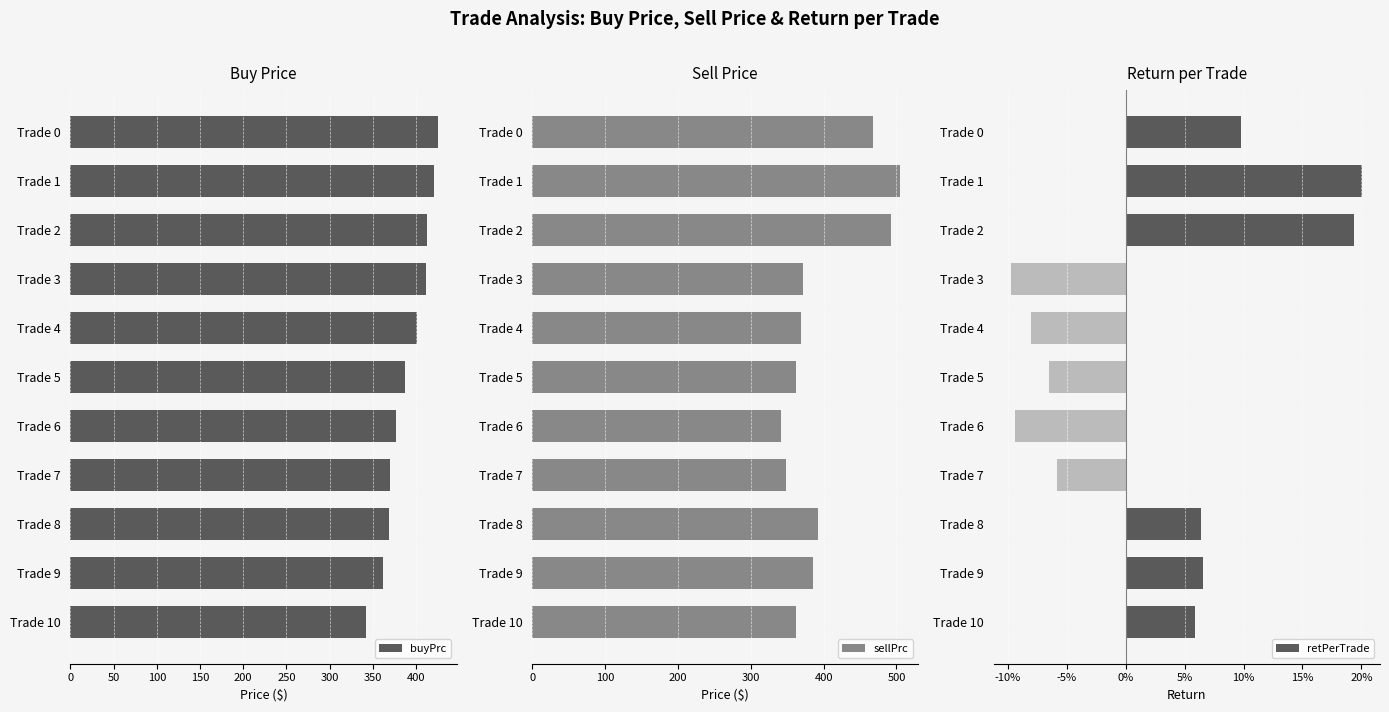

At how many categories does at least one series exceed 223?

11